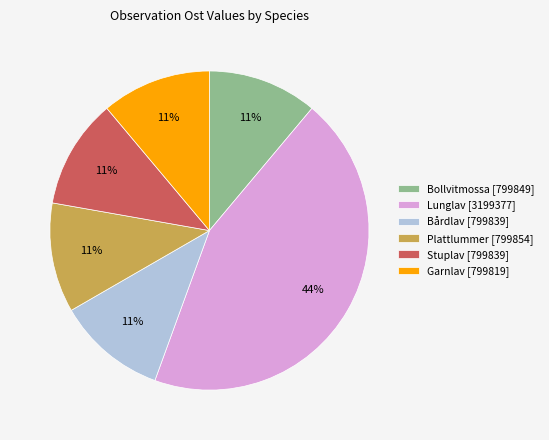

What is the ratio of the value at Garnlav [799819] to the value at Bollvitmossa [799849]?

1.0